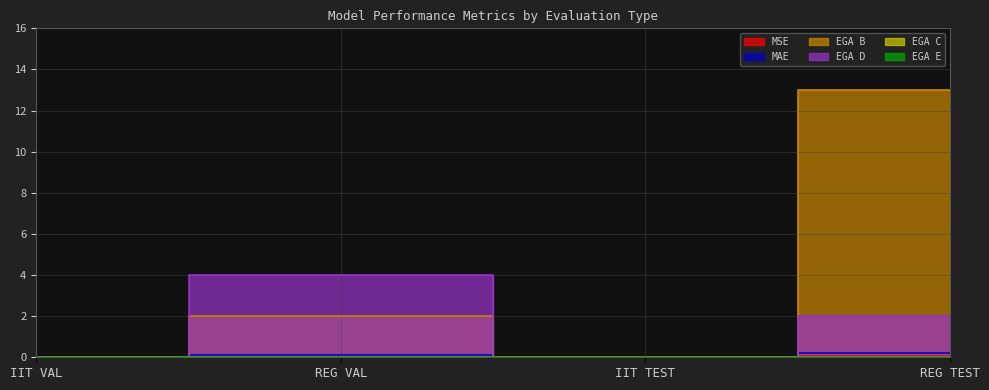

Which series changed the most between IIT VAL and IIT TEST?

MSE